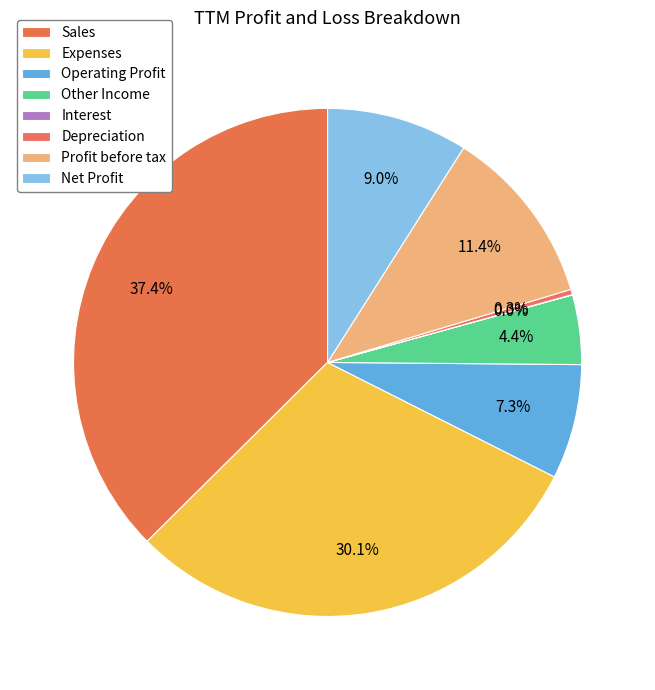

Which slice is the smallest?

Interest